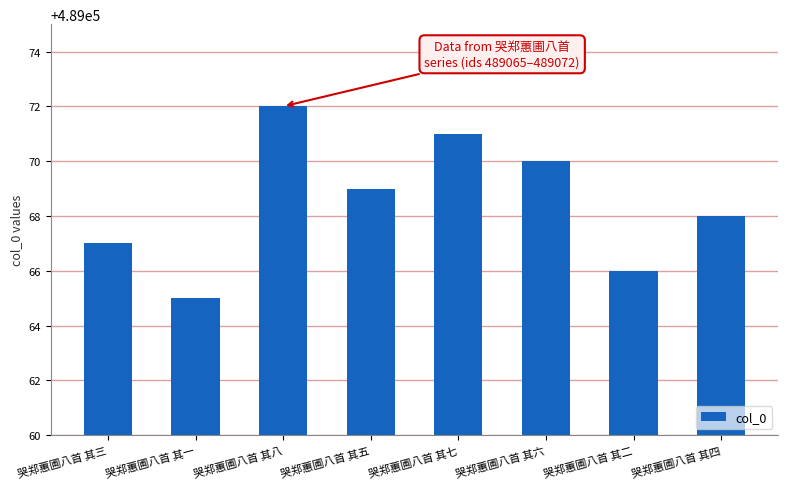

Reading left to right, extract all data points from this chart.

489067	489065	489072	489069	489071	489070	489066	489068